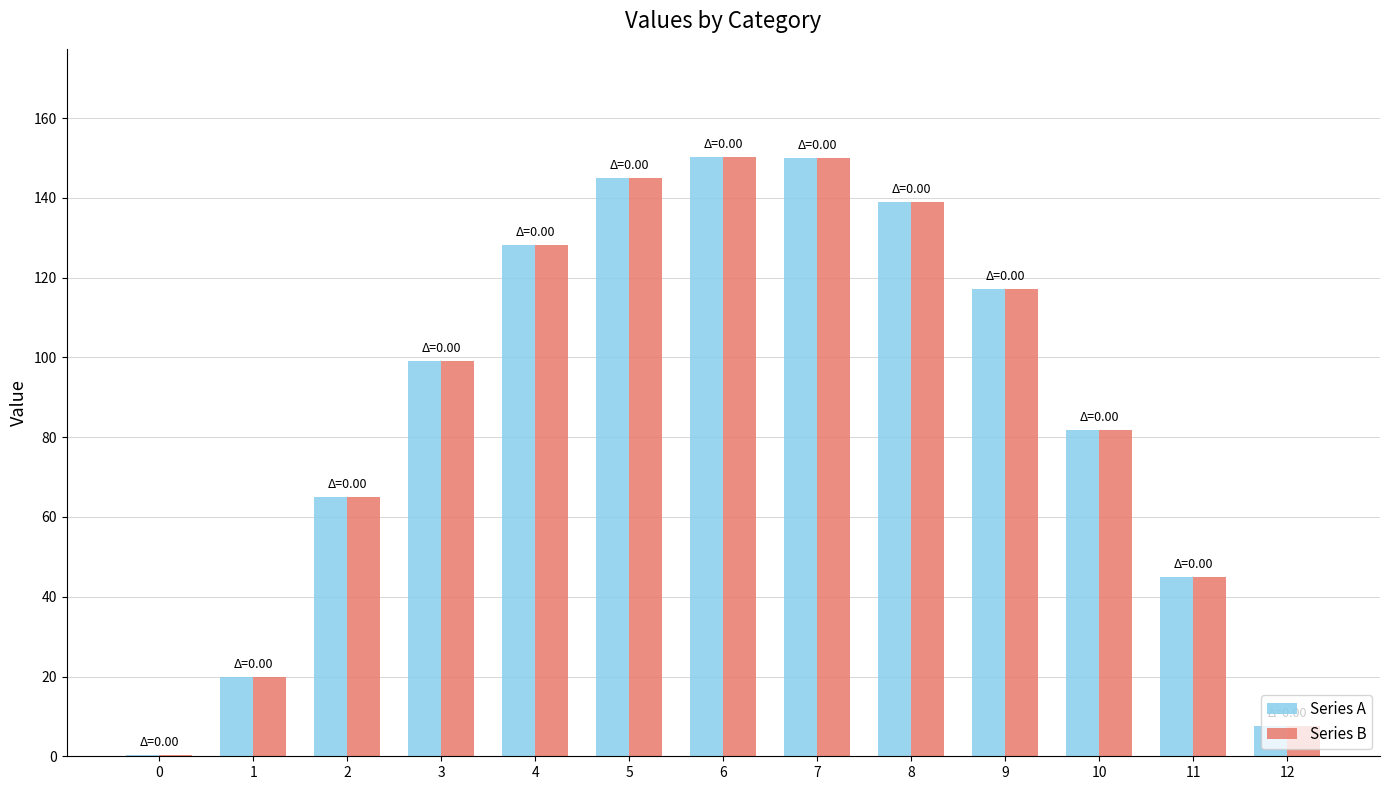

True or false: Series A has a value of 41.9 at 9.

False